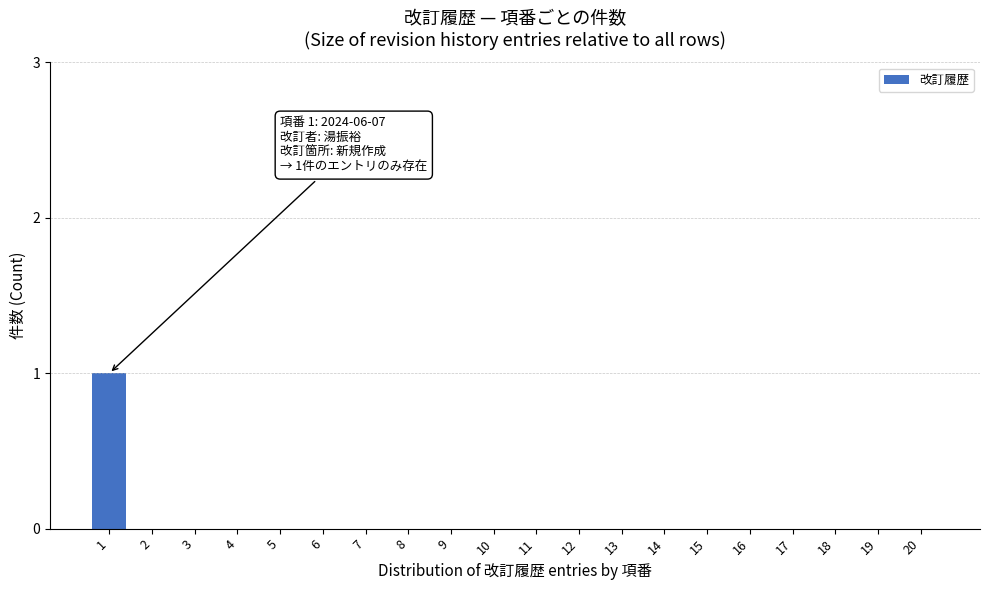

Reading left to right, transcribe all the data shown in this chart.

1=1	2=0	3=0	4=0	5=0	6=0	7=0	8=0	9=0	10=0	11=0	12=0	13=0	14=0	15=0	16=0	17=0	18=0	19=0	20=0